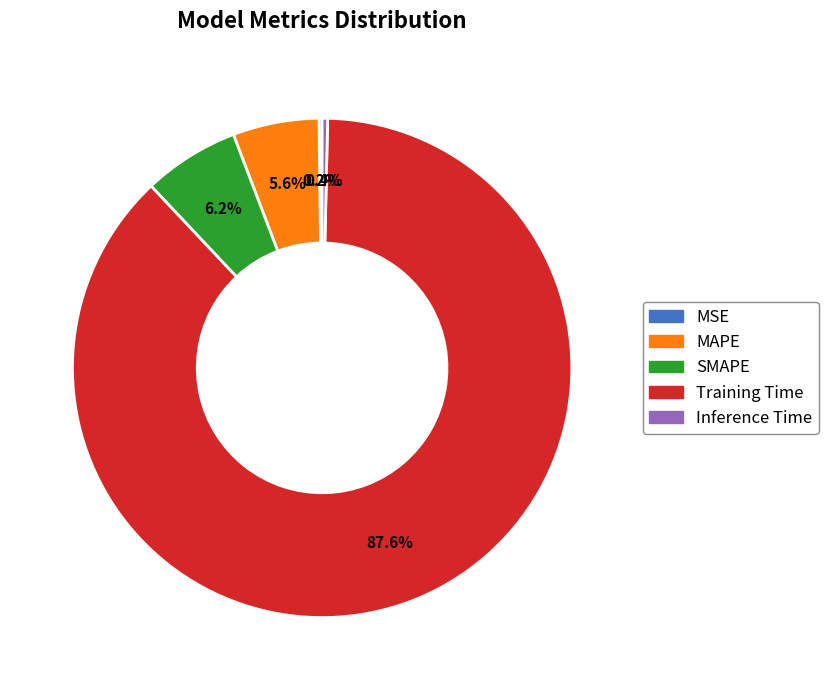

Is it true that MAPE is 6% of the pie?

True